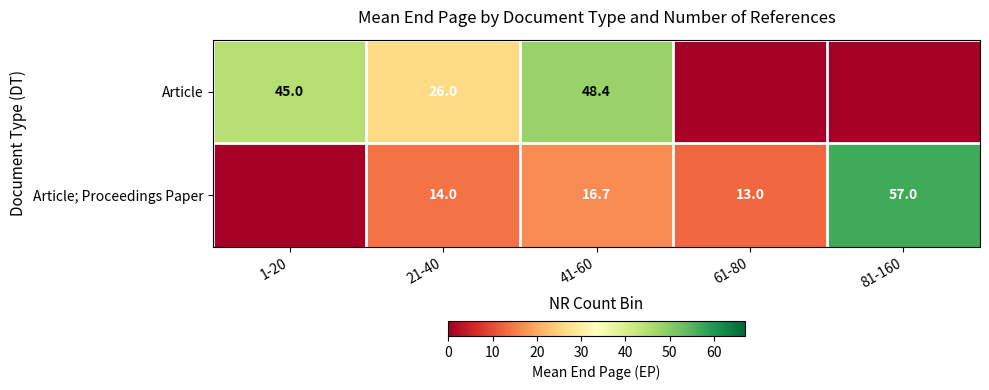

True or false: Article has a value of 77.8 at 41-60.

False